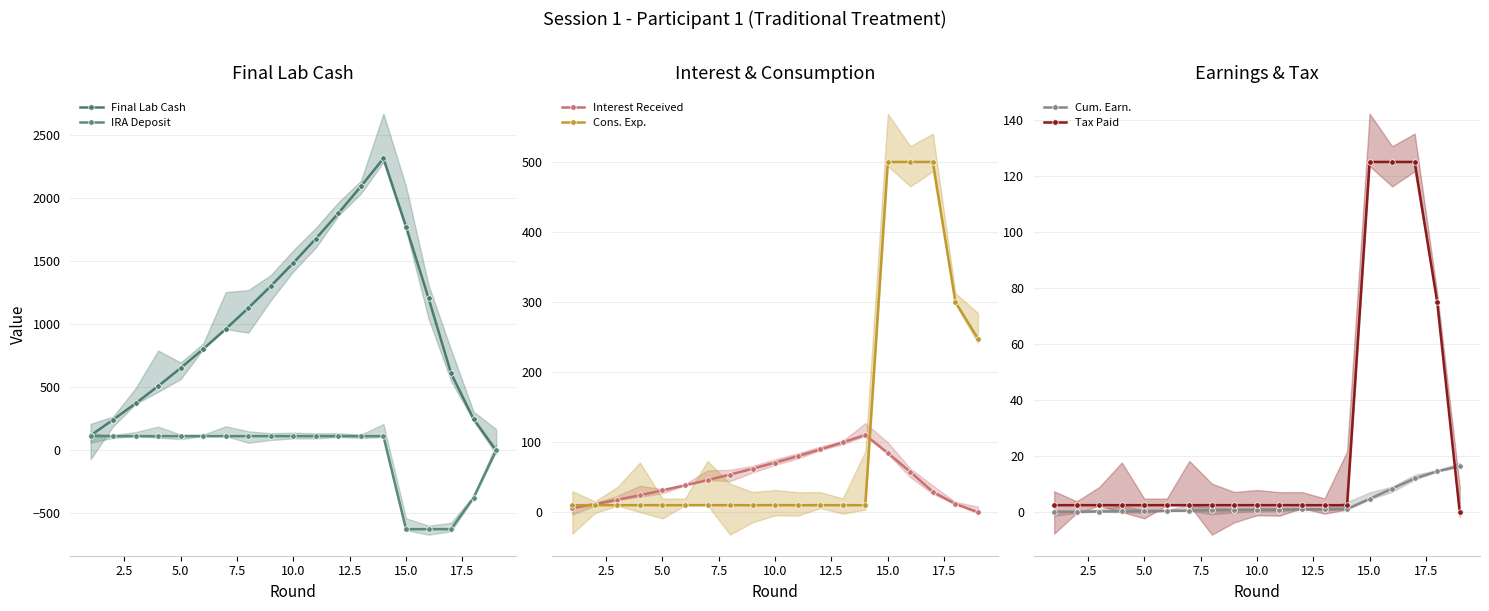

What is the value of the Final Lab Cash point at the 13th from the left?

2092.3